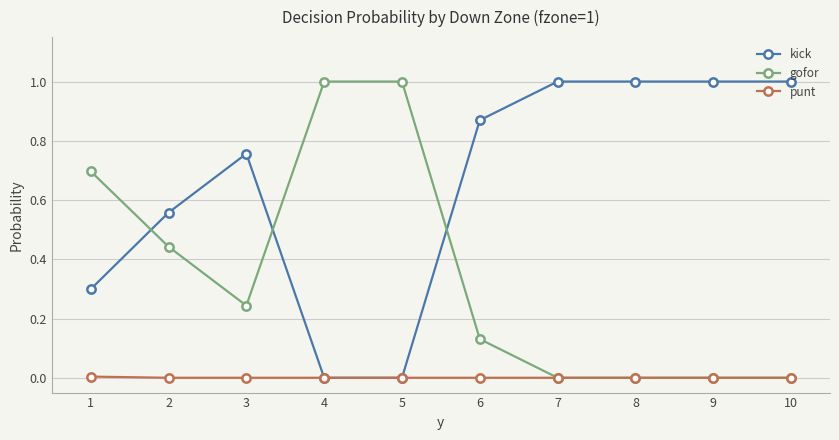

How many distinct data groups are displayed?

3